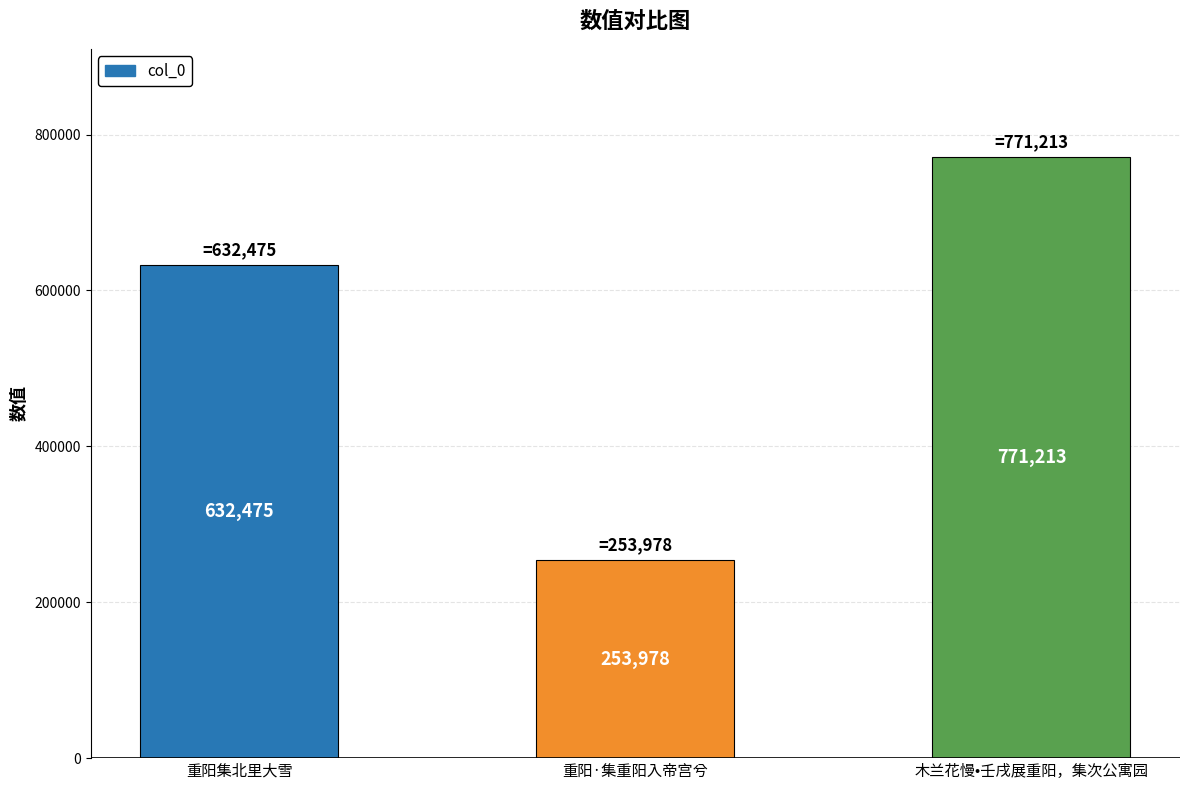

What is the difference between the maximum and second lowest values?

138738